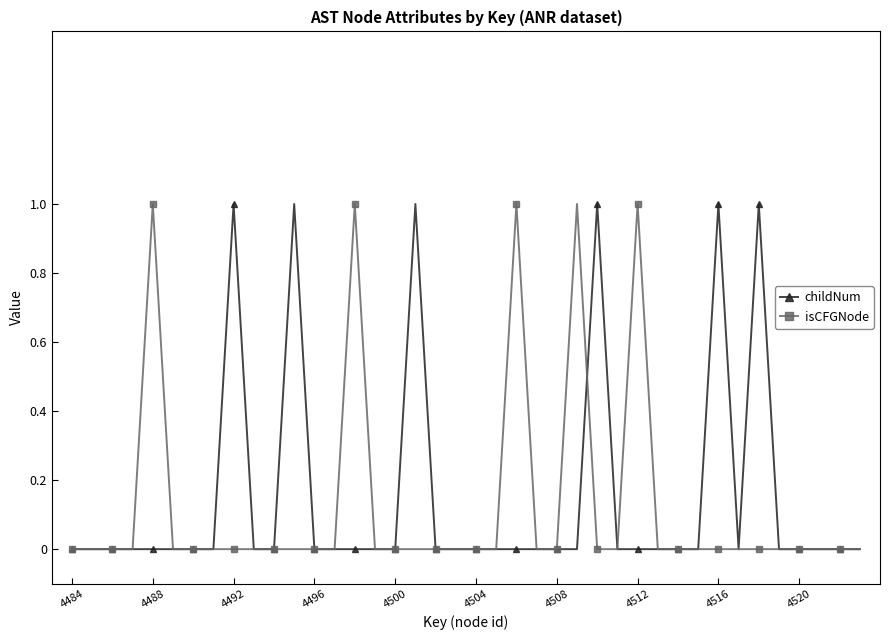

Does the chart have visible grid lines?

No